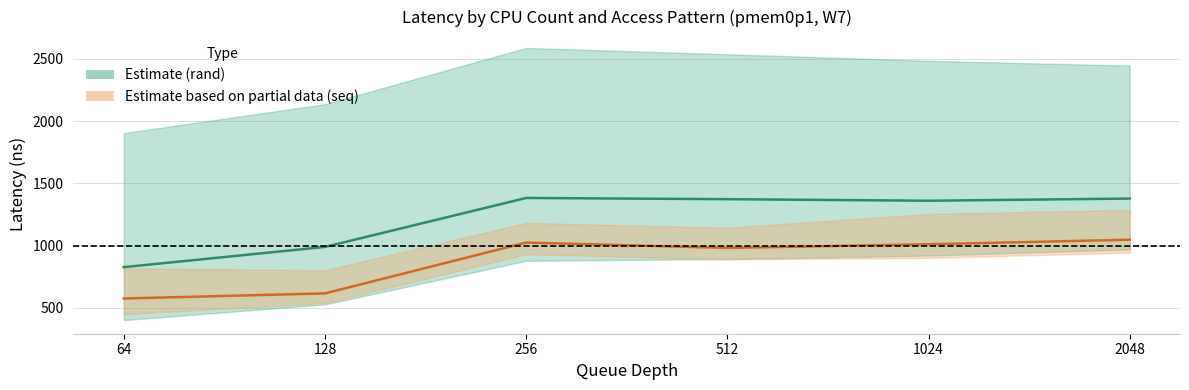

Which has a higher value, 64 or 1024?

1024